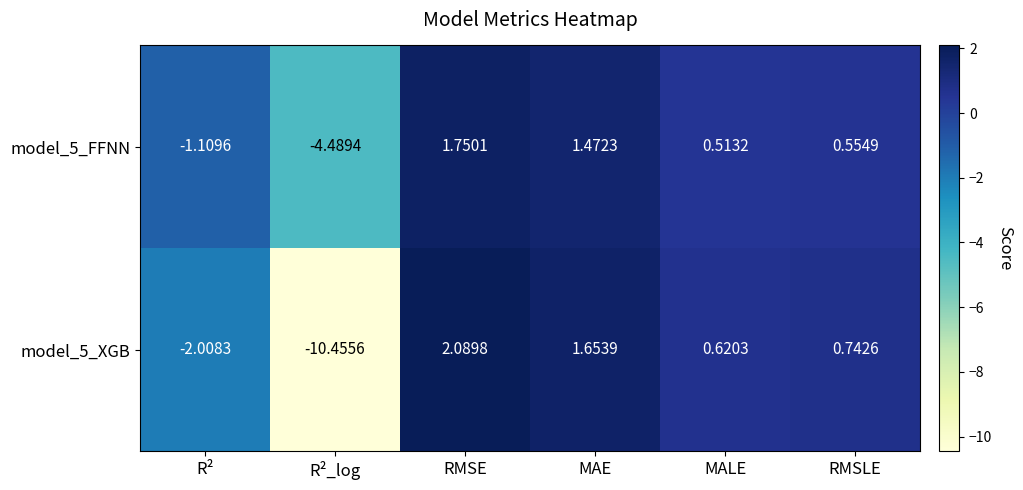

Which category has the lowest value in the model_5_FFNN series?

R²_log